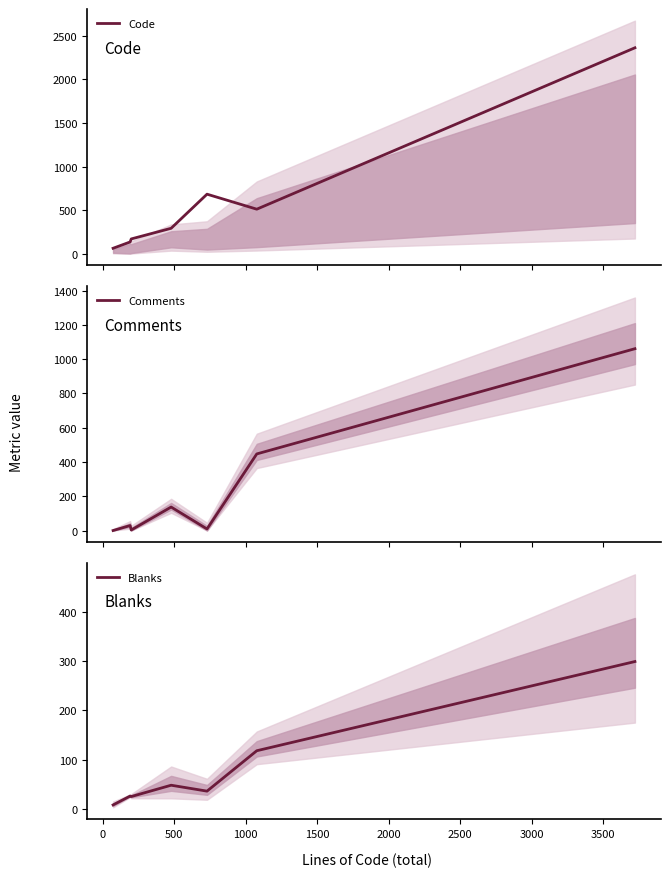

List the series in order of their peak value, lowest first.

Blanks, Comments, Code